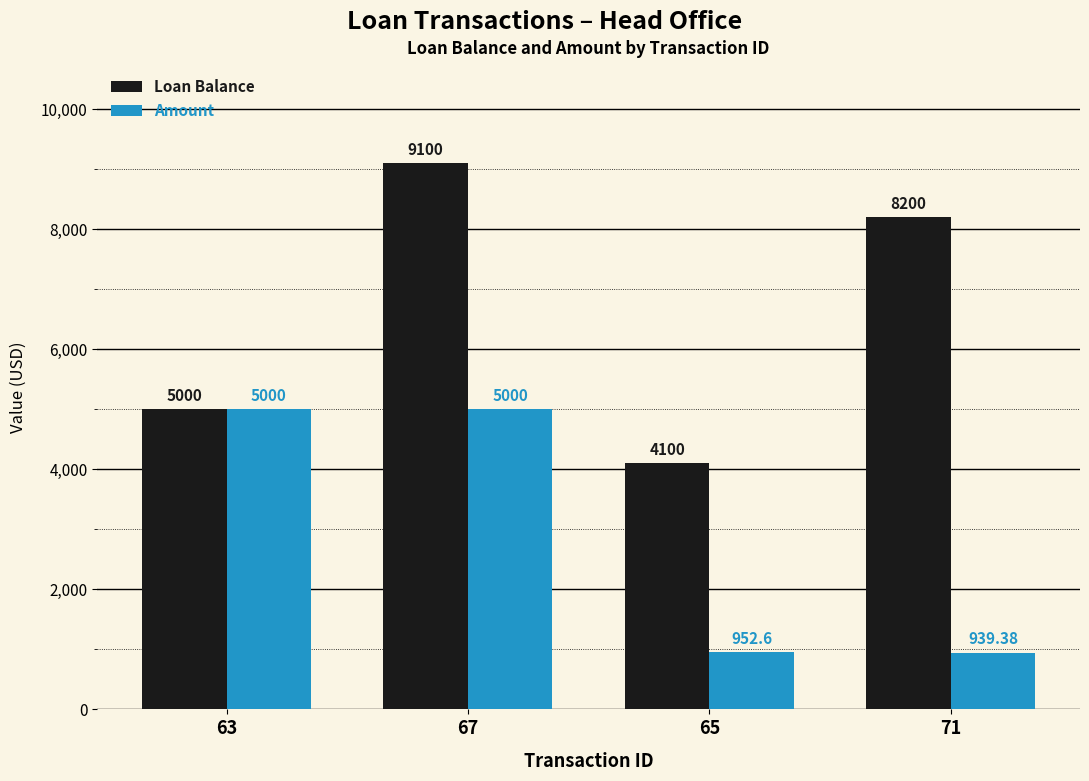

What is the label of the 2nd bar from the left?

67